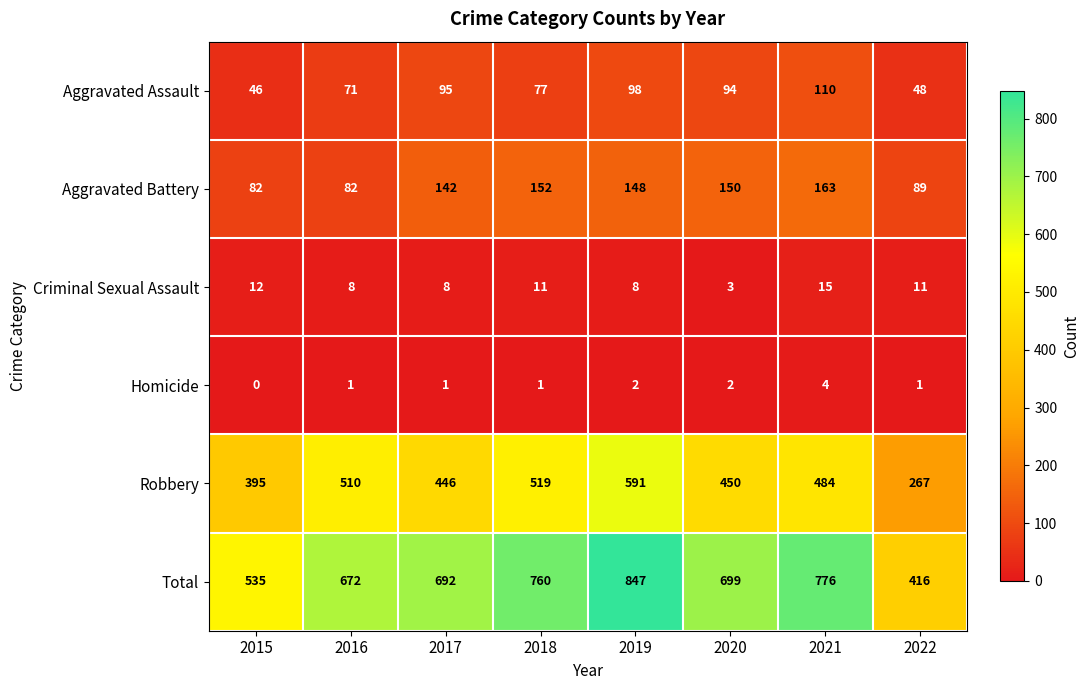

Count the number of categories in the chart.

8